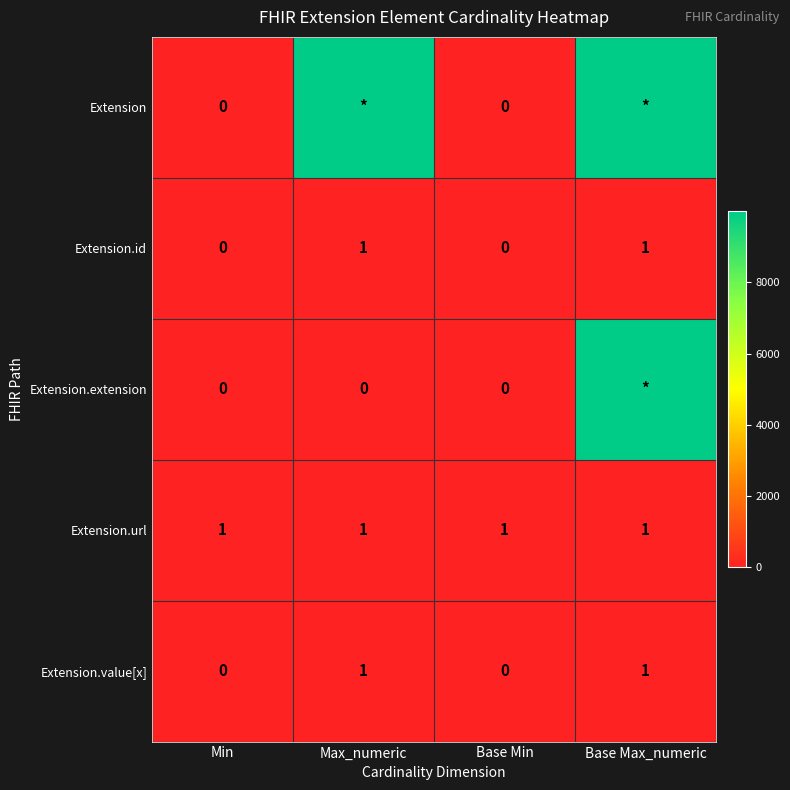

How many series are shown in this chart?

5